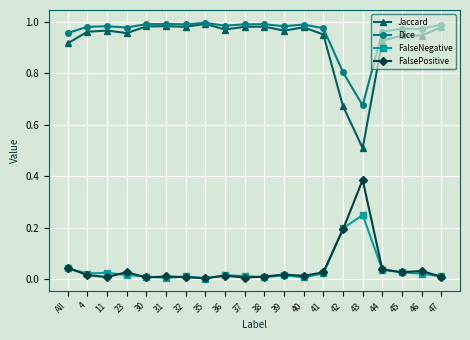

Which series has the largest total across all categories?

Dice